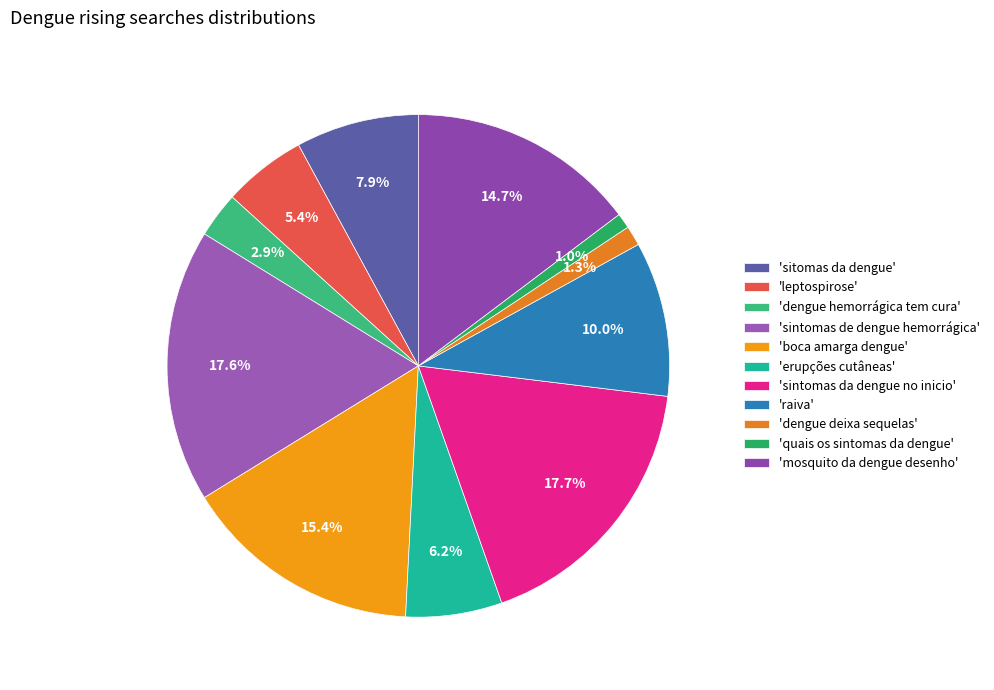

Count the number of slices in the pie.

11